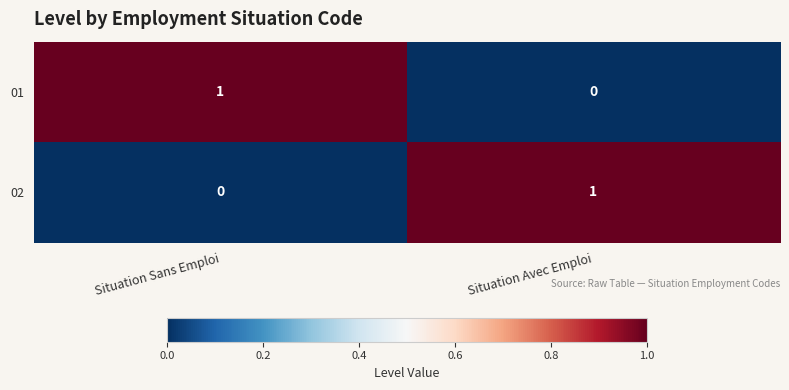

Which category has the lowest value in the 01 series?

Situation Avec Emploi